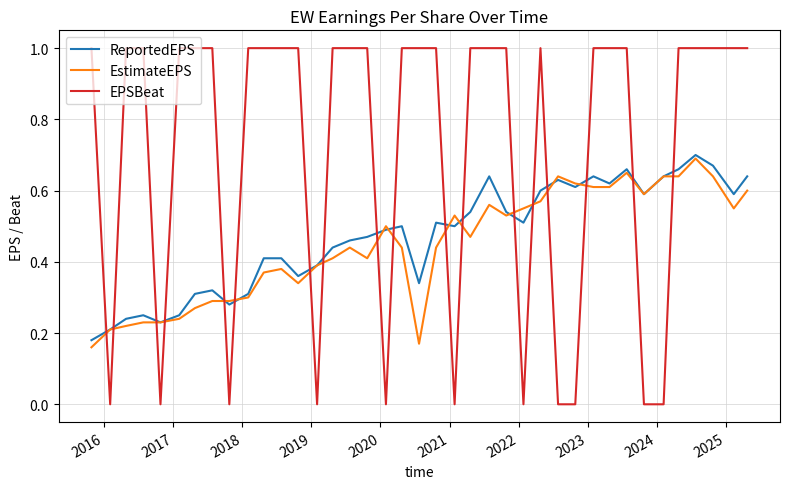

What is the maximum value shown in the chart?

1.0